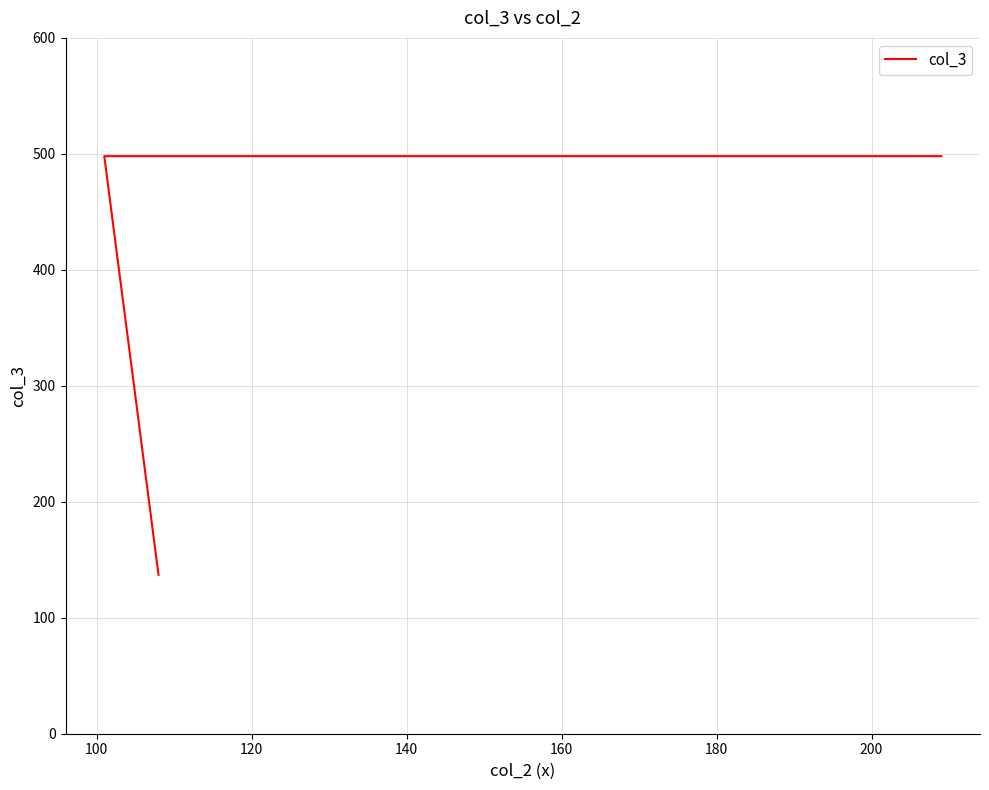

Count the number of data series in this chart.

1